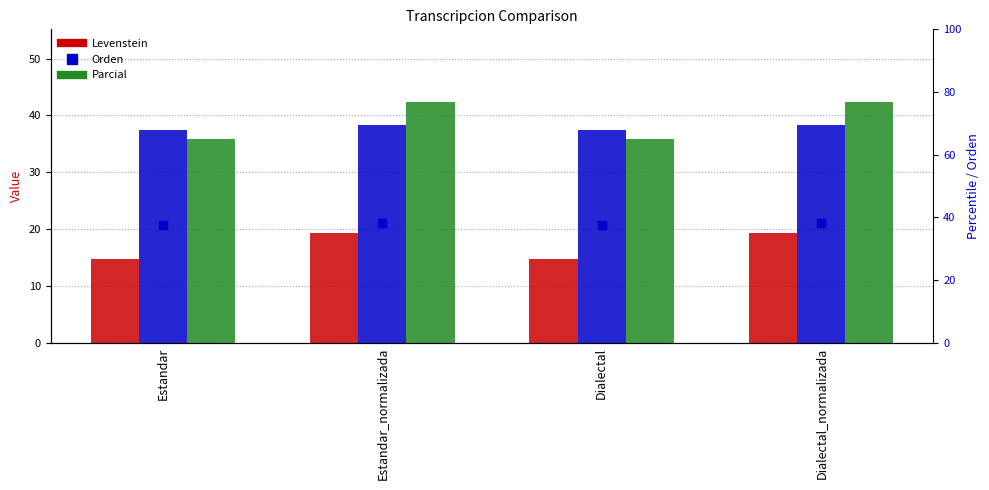

At how many categories does at least one series exceed 29?

4